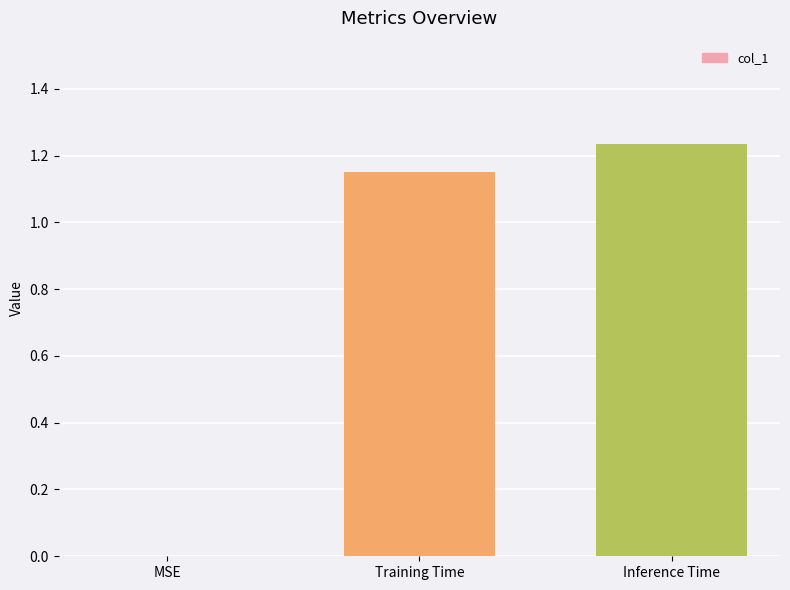

At which category does the chart reach its peak across all series?

Inference Time